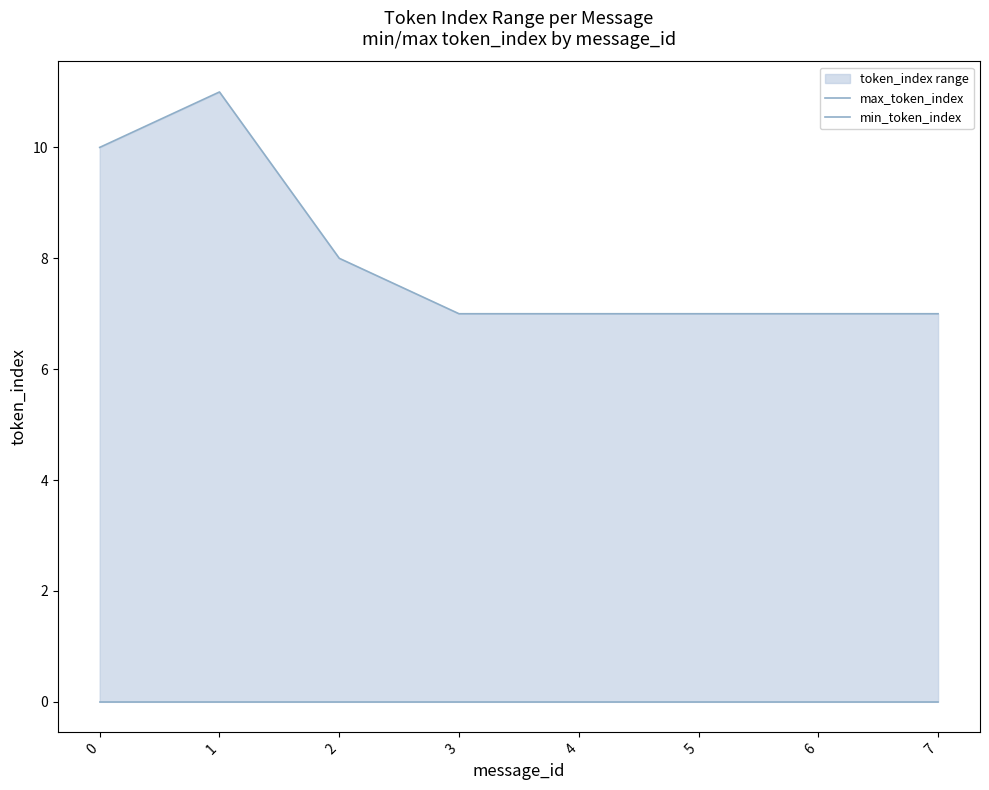

True or false: min_token_index and max_token_index intersect in this chart.

False